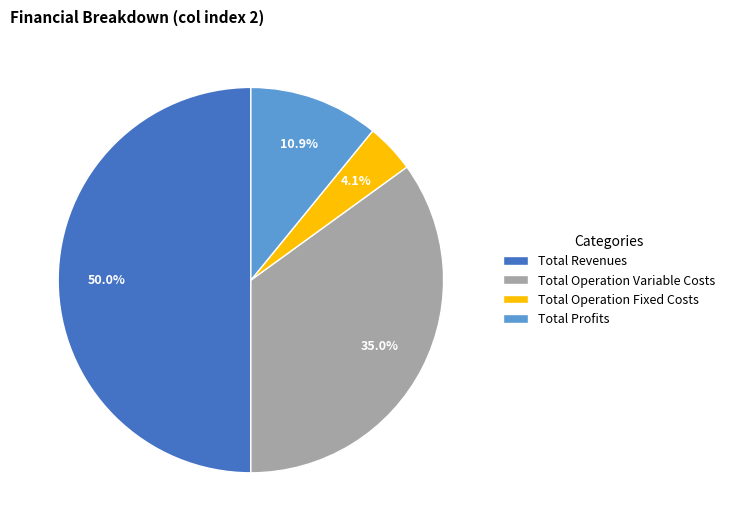

Combined, do Total Revenues and Total Profits account for over 50%?

Yes